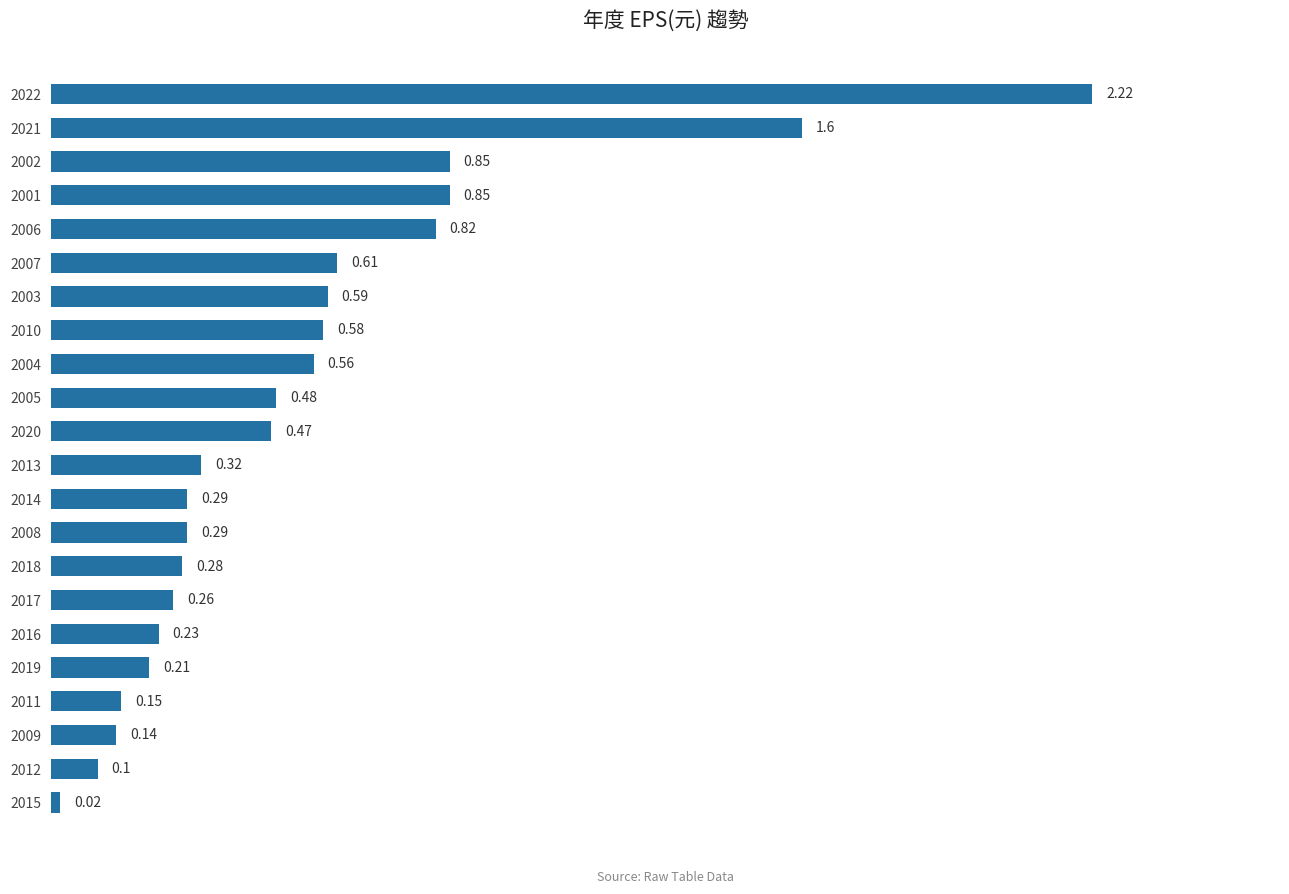

What is the sum of the values at 2014 and 2022?

2.5